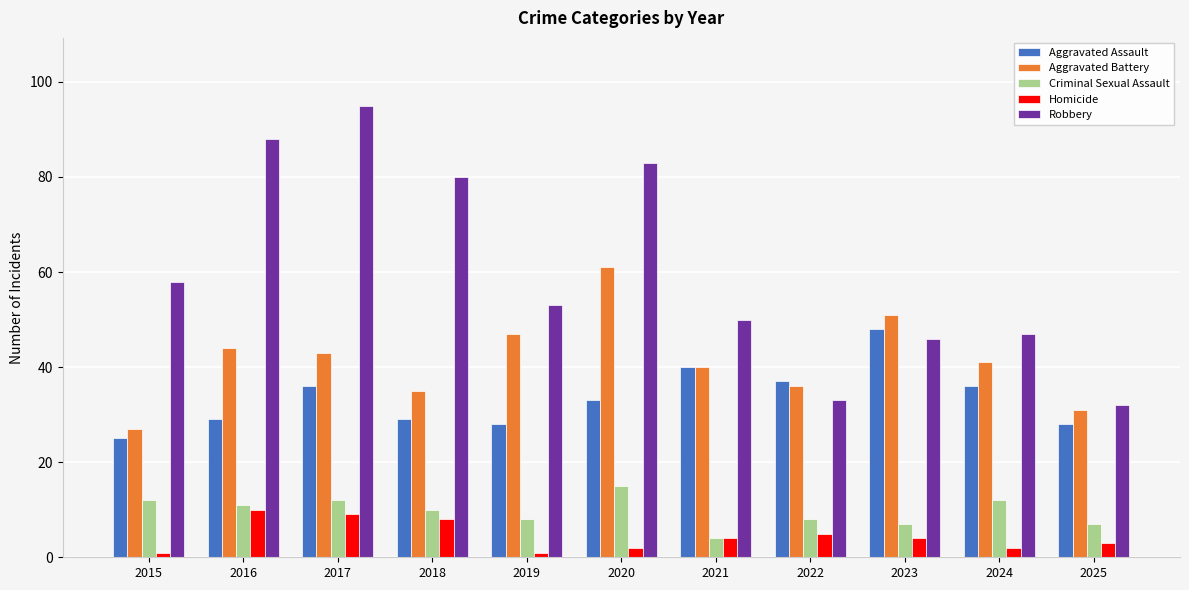

What is the average value of the Aggravated Assault series?

34